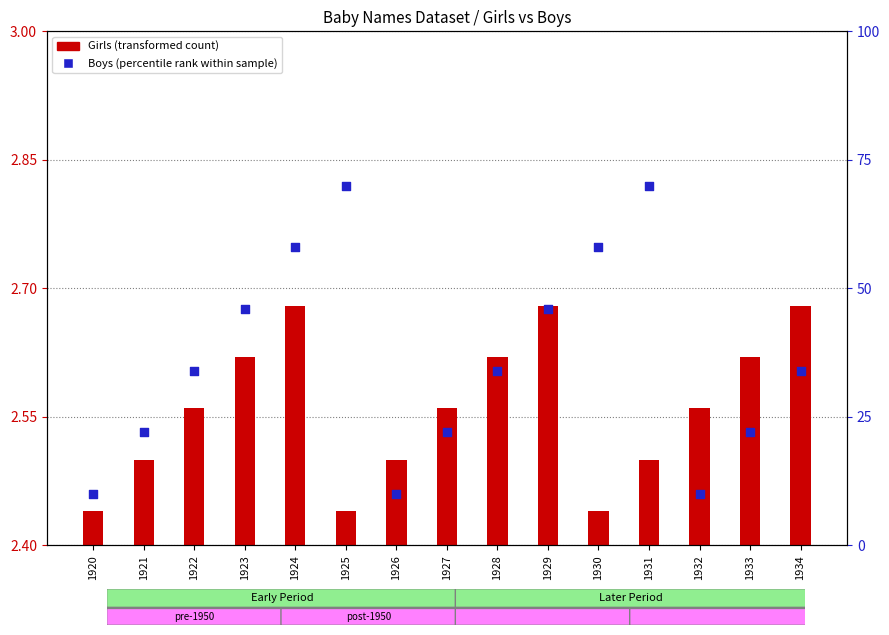

Which has a higher value, 1927 or 1926?

1927